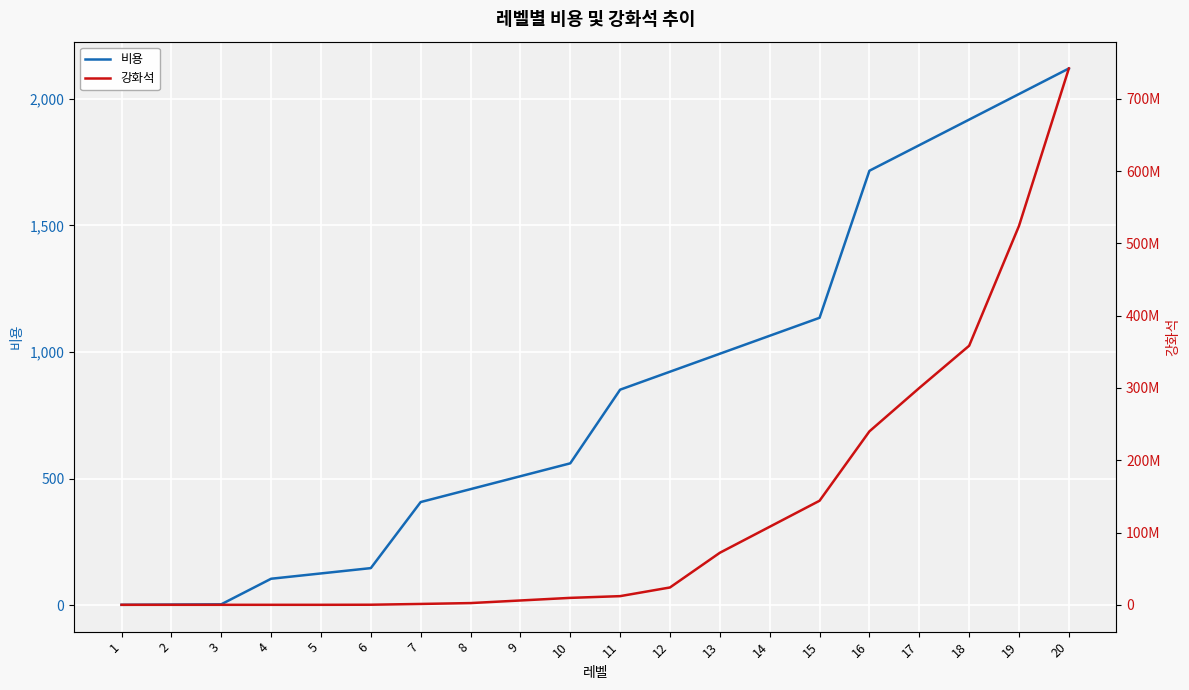

Reading left to right, what are all the values shown in this chart?

비용: 1=1	2=2	3=3	4=104	5=125	6=146	7=407	8=458	9=509	10=560	11=851	12=922	13=993	14=1064	15=1135	16=1716	17=1817	18=1918	19=2019	20=2120
강화석: 1=0	2=0	3=0	4=80	5=100	6=120120	7=1200350	8=2400400	9=6000450	10=9600500	11=12000770	12=24000840	13=72000910	14=108000980	15=144001050	16=240001600	17=300001700	18=358441800	19=524281900	20=742082000